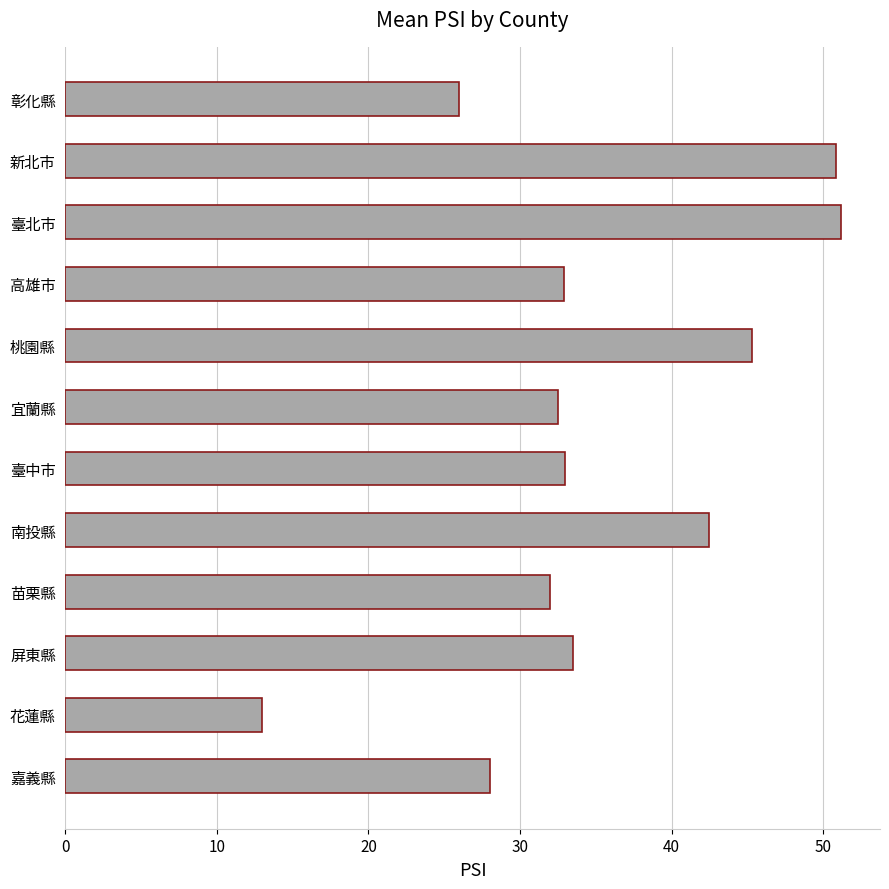

What is the smallest value displayed?

13.0